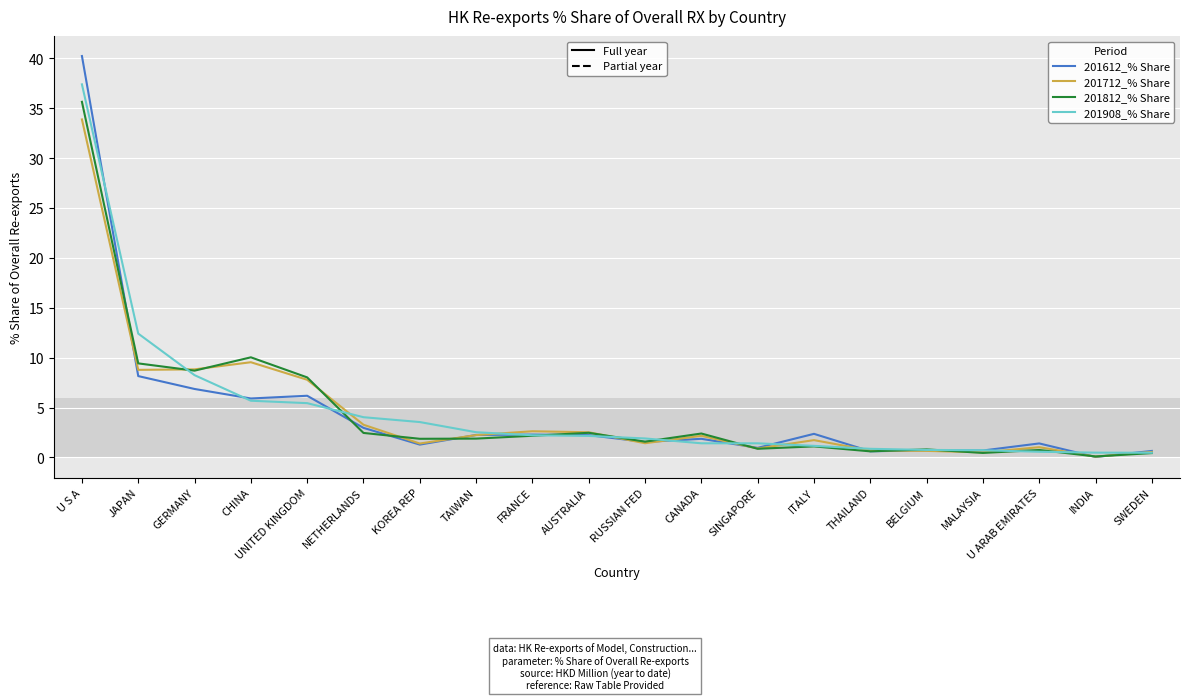

At which category is the sum across all series the highest?

U S A